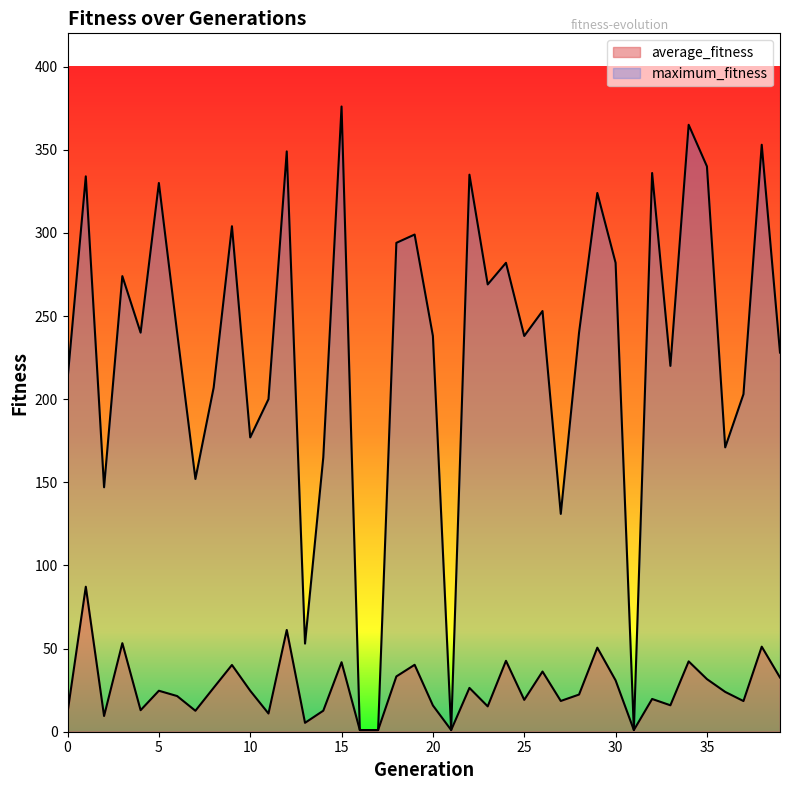

What is the difference between the average_fitness values at 13 and 27?

13.2